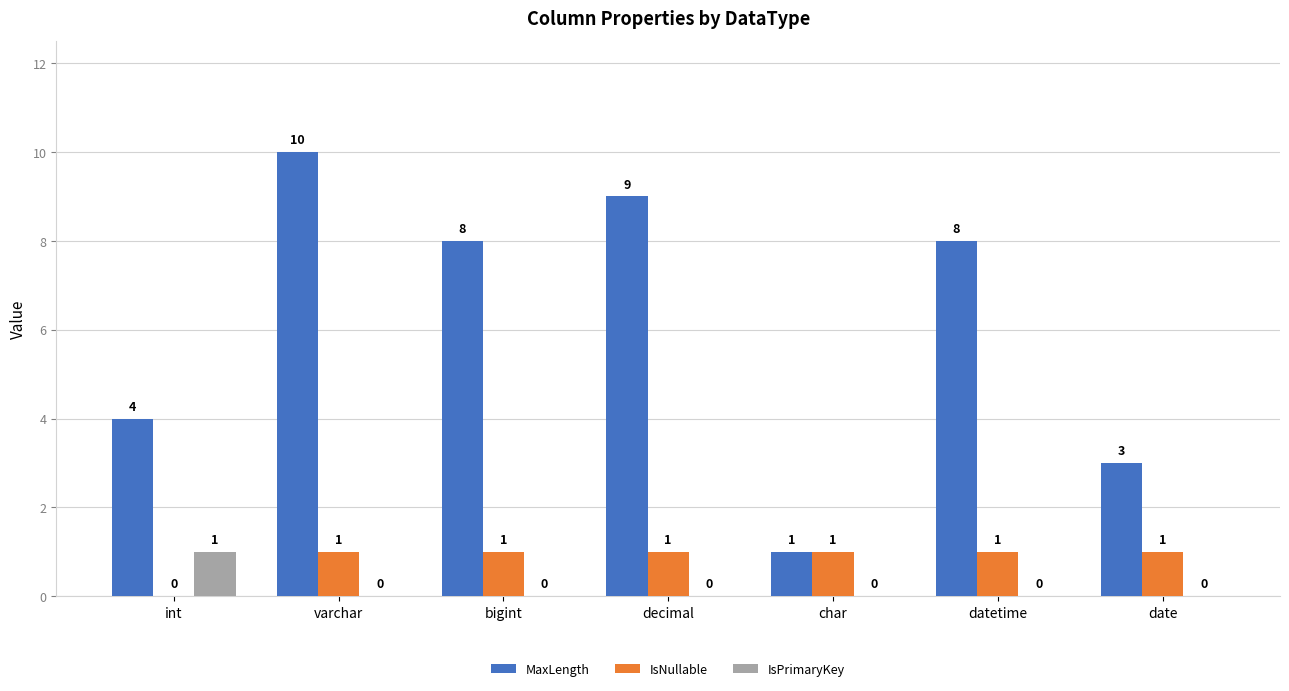

What are all the series names shown in the legend?

MaxLength, IsNullable, IsPrimaryKey